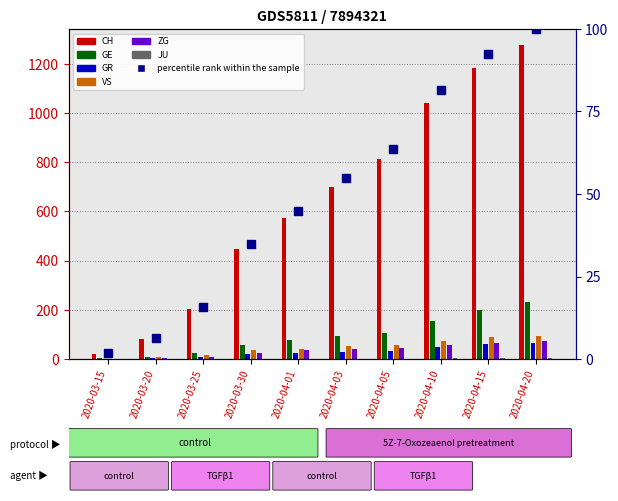

What is the total value across all series at 2020-04-10?

1376